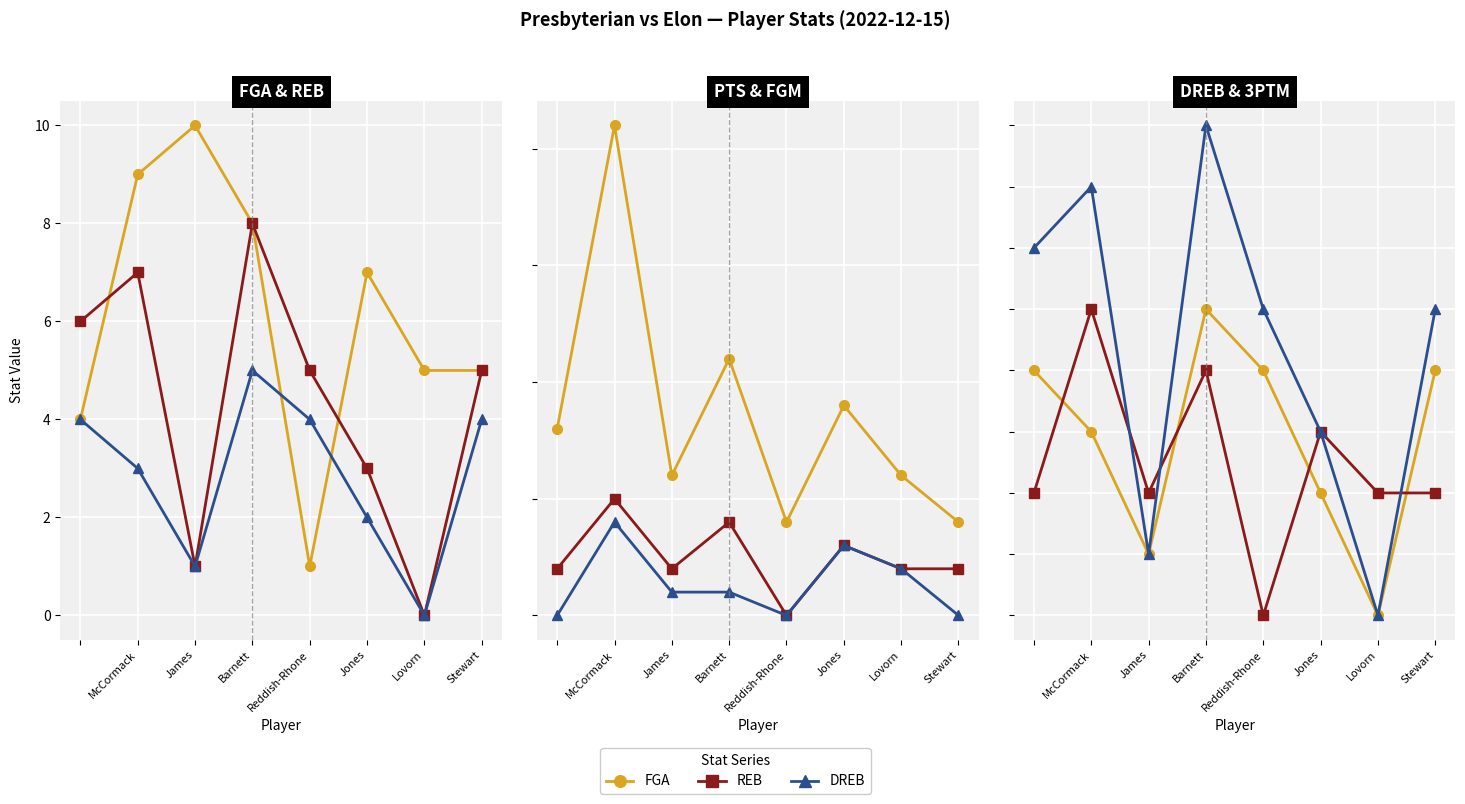

At which category does PTS reach its first local peak?

McCormack